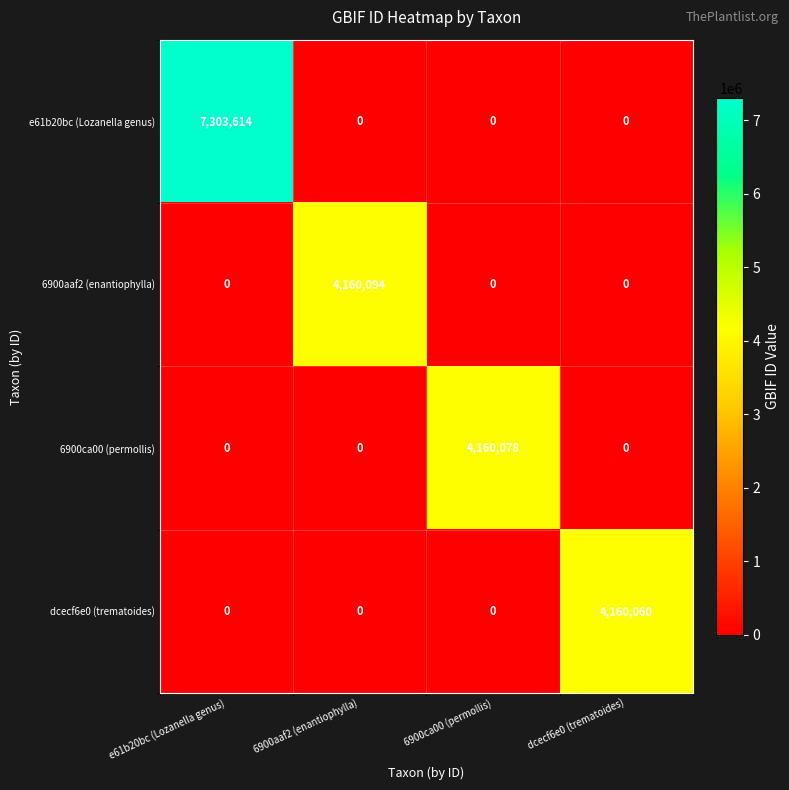

What is the sum of all dcecf6e0 (trematoides) values?

4160060